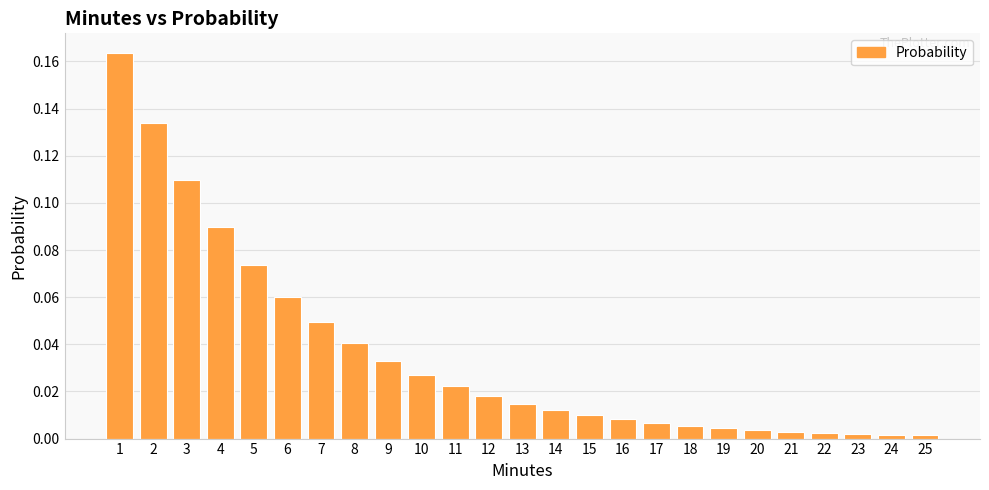

Is it true that the value at 21 is 0.0?

True